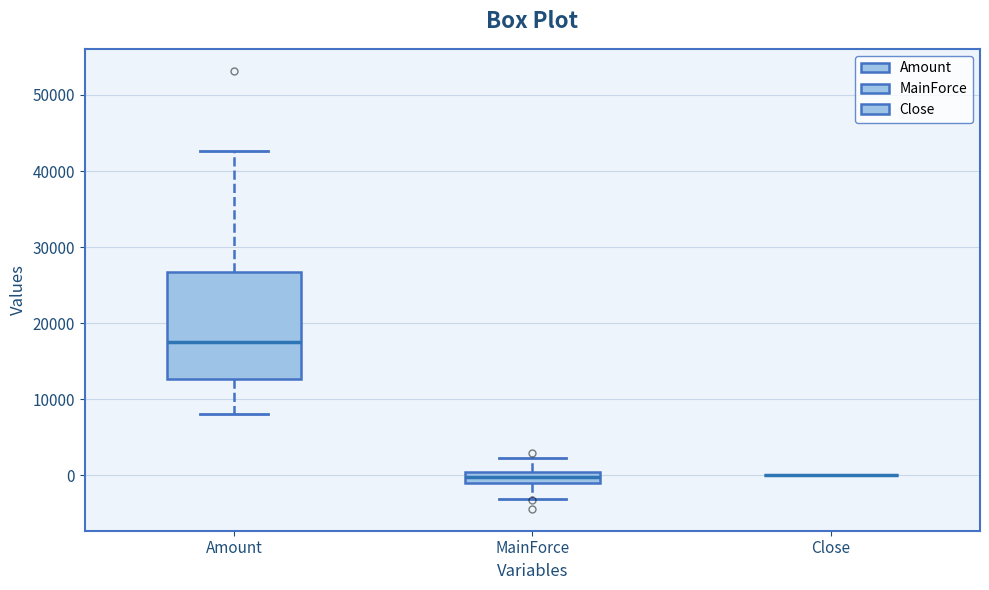

Where is the upper edge of the box for Amount on the y-axis? The values are not printed on the chart, so give them approximately, as read against the axis.

27000